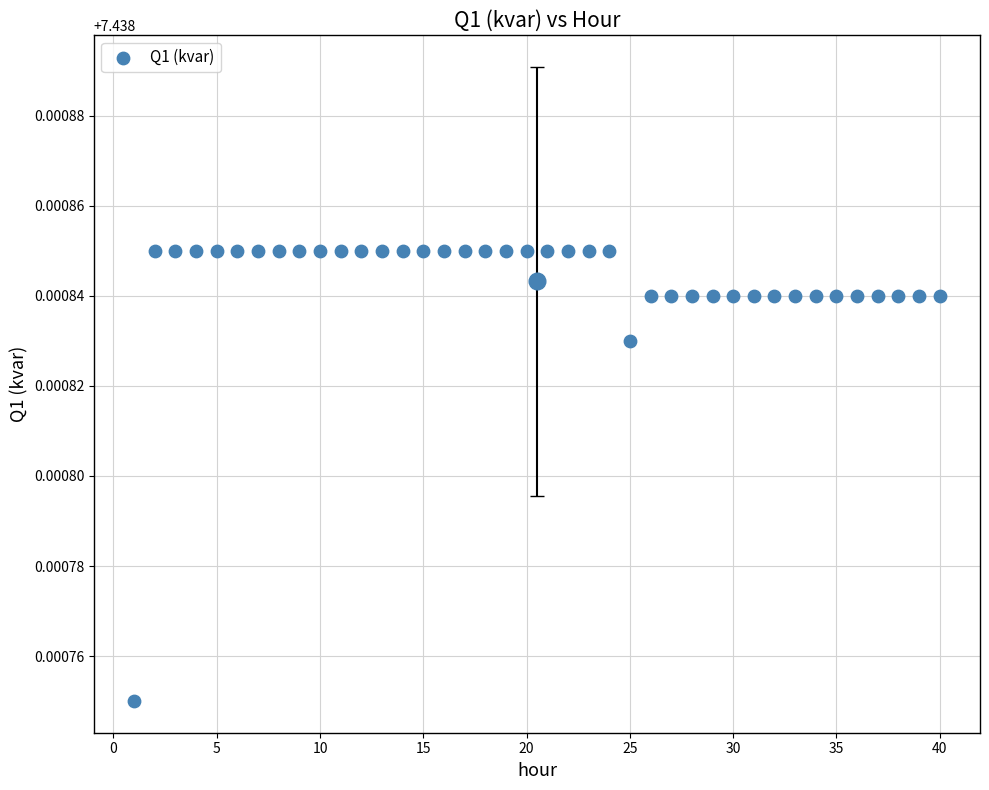

What is the range of X values (max minus min)?

39.0